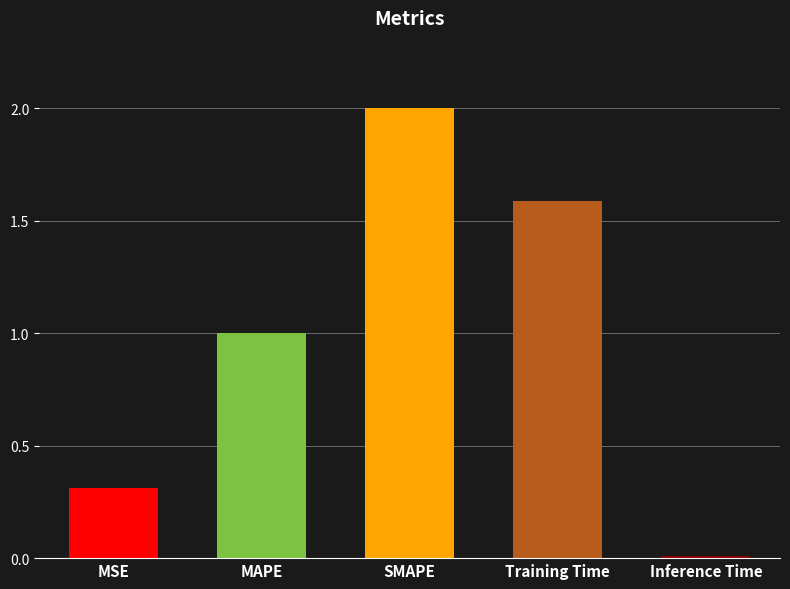

Rank the categories by value from lowest to highest.

Inference Time, MSE, MAPE, Training Time, SMAPE